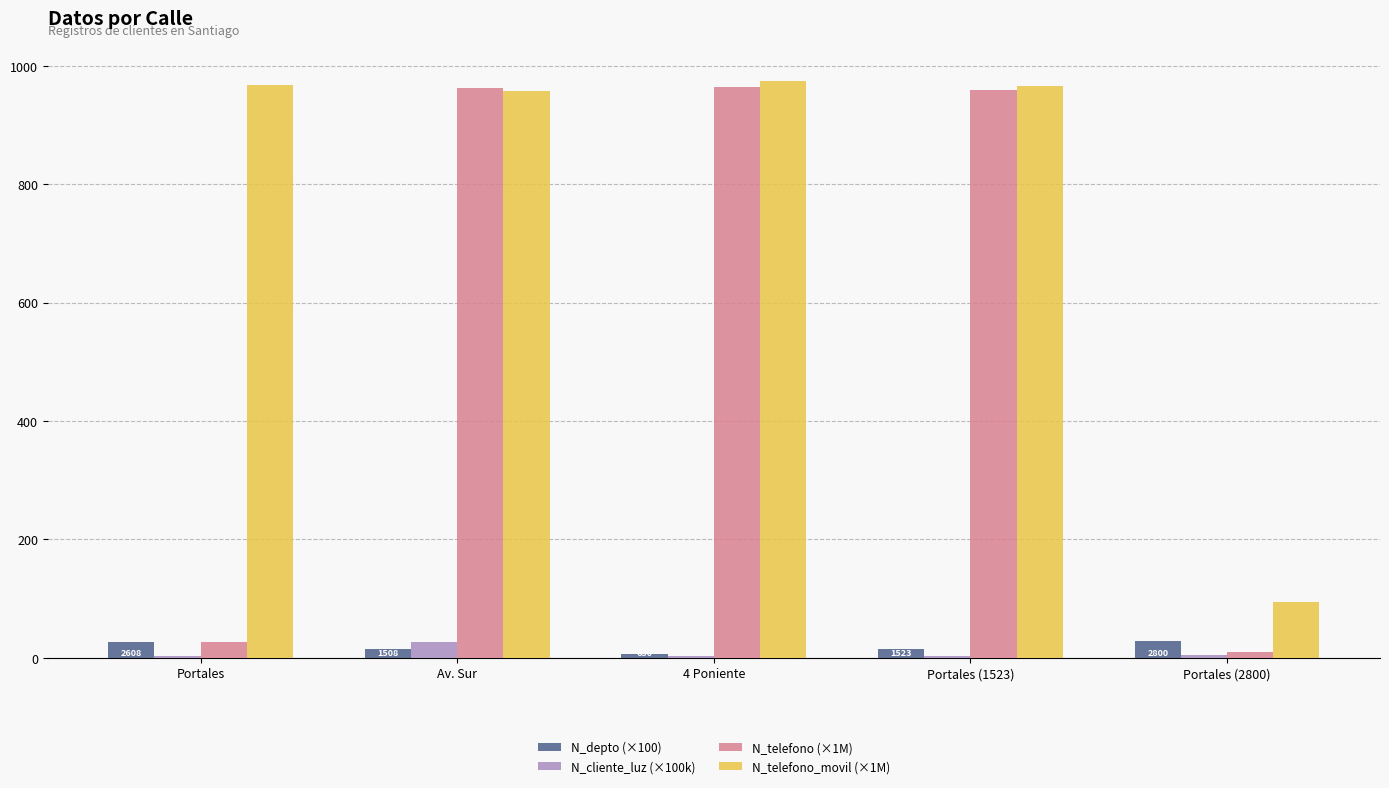

What is the highest value of the N_depto (×100) series?

28.0